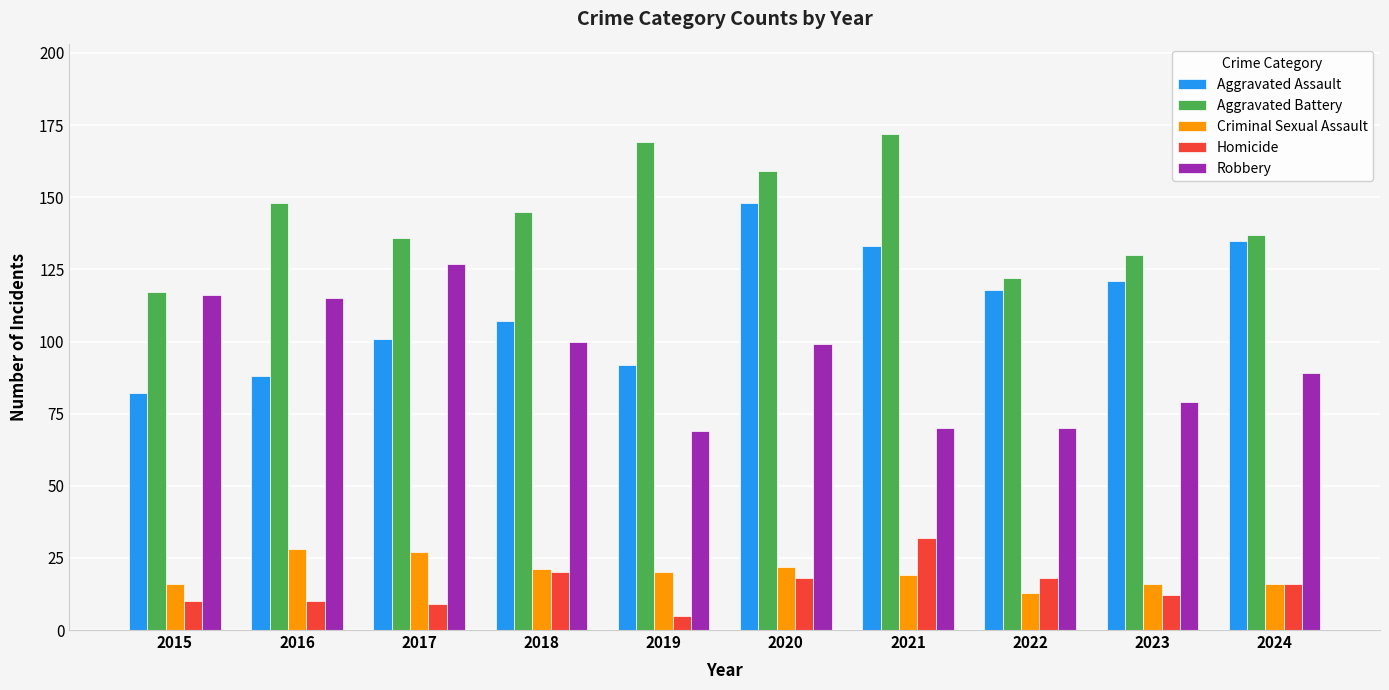

At which label does Aggravated Battery reach its minimum?

2015